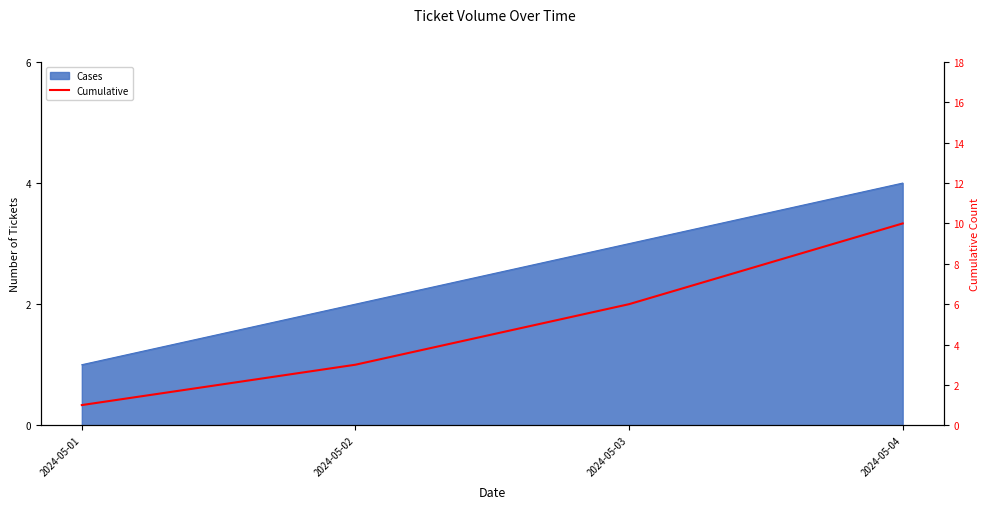

Rank the categories by value from lowest to highest.

2024-05-01, 2024-05-02, 2024-05-03, 2024-05-04